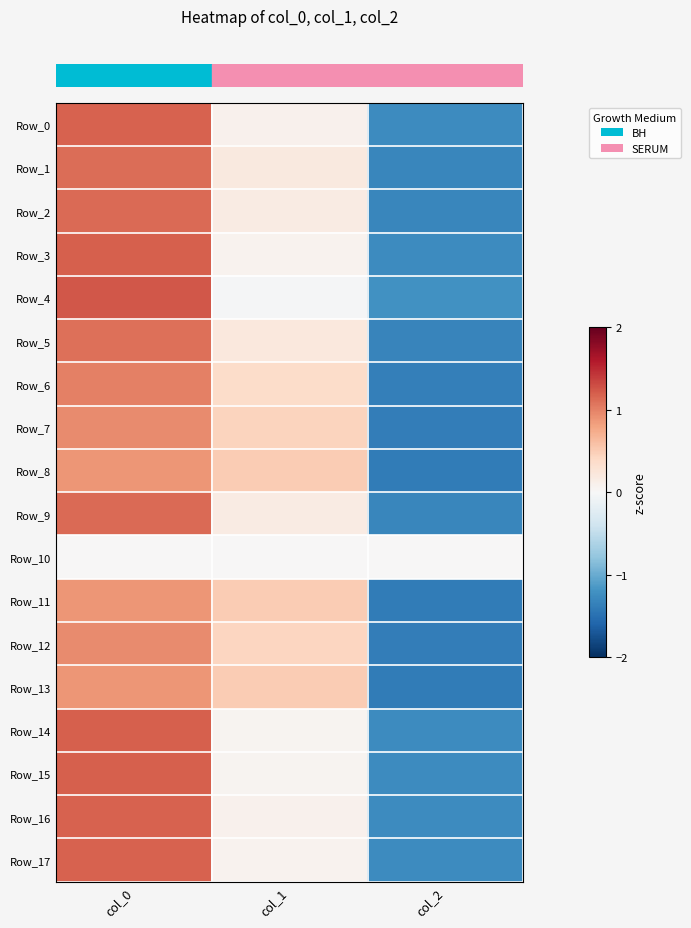

What is the minimum value shown in the chart?

-1.4